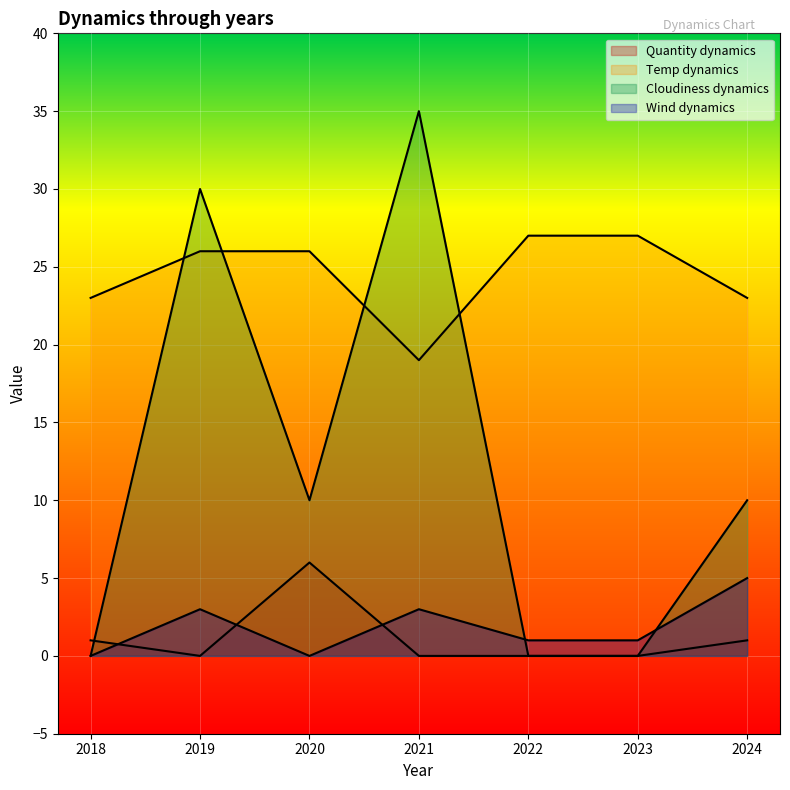

Which series has the widest spread of values?

Cloudiness dynamics